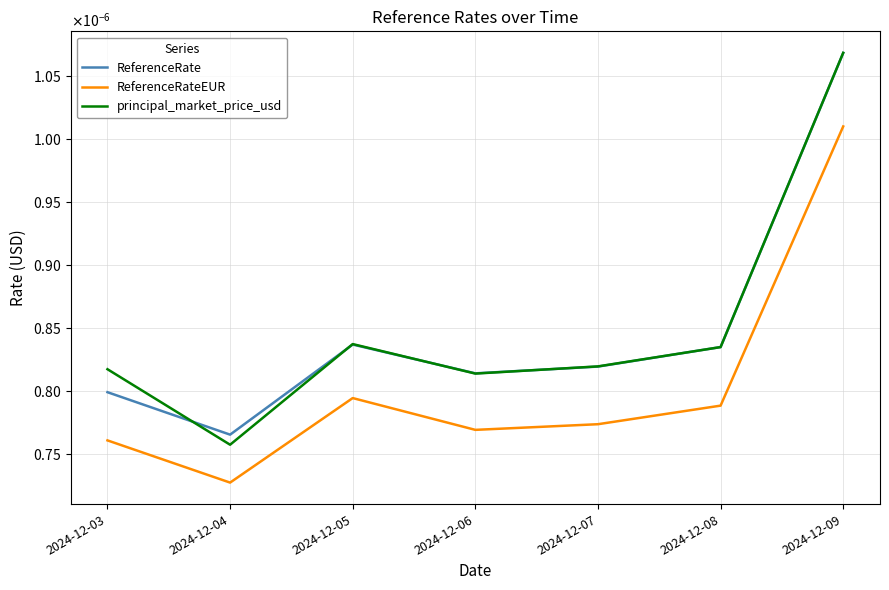

In ReferenceRateEUR, how many points are higher than both neighbors (excluding endpoints)?

1